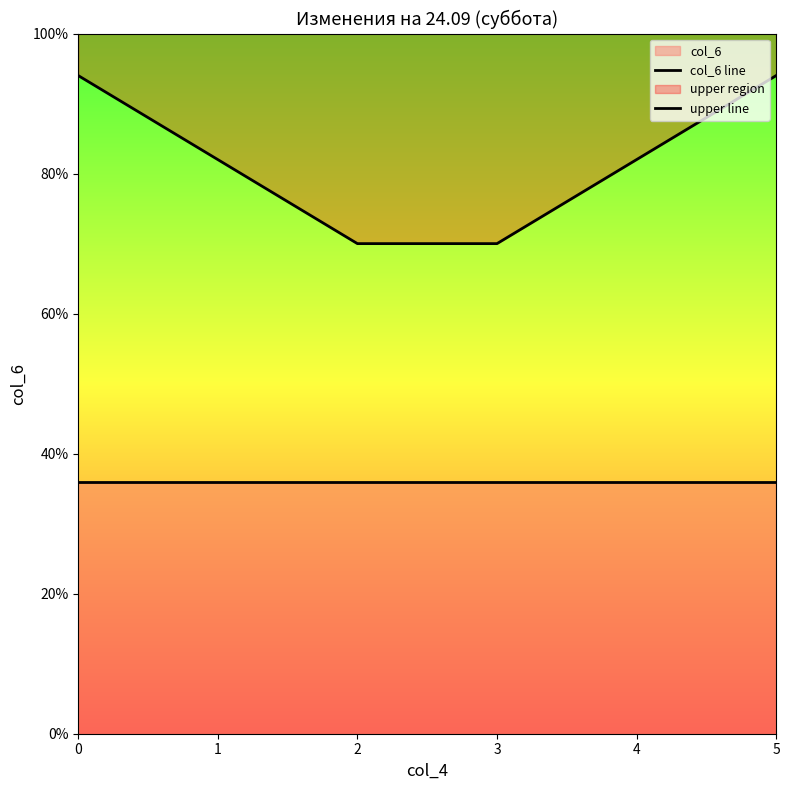

How many data points in upper line are less than 82?

2